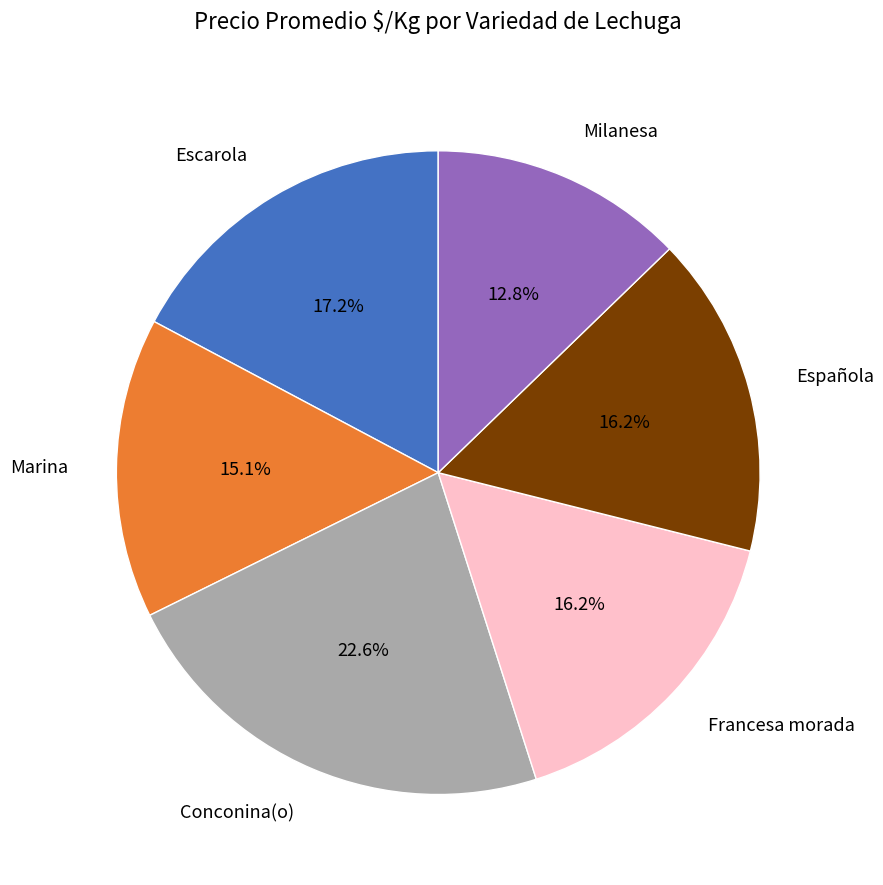

Which slice is the smallest?

Milanesa